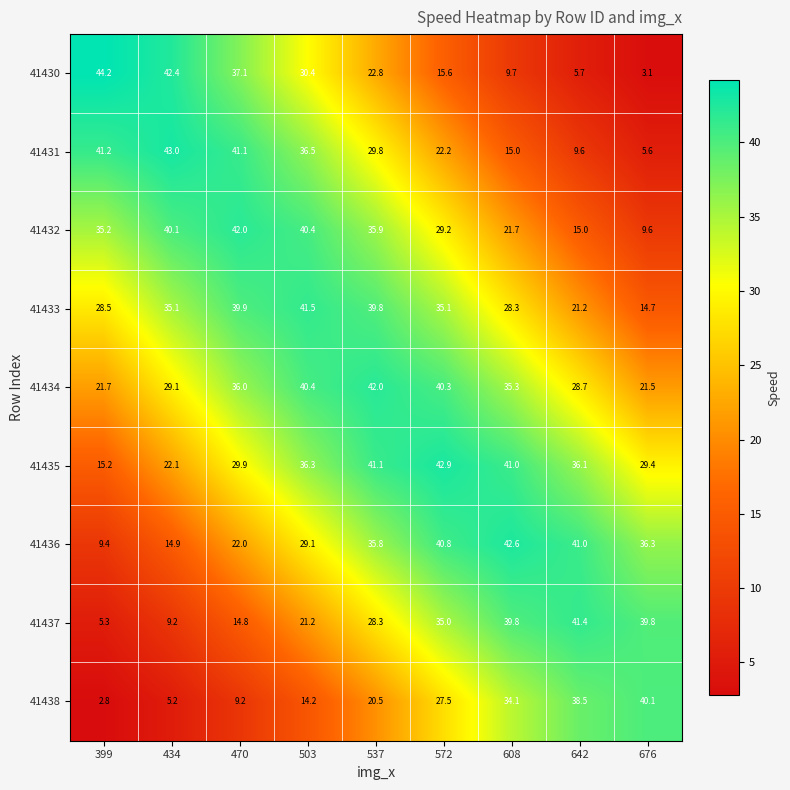

Where does the 41431 series first go above 29?

399